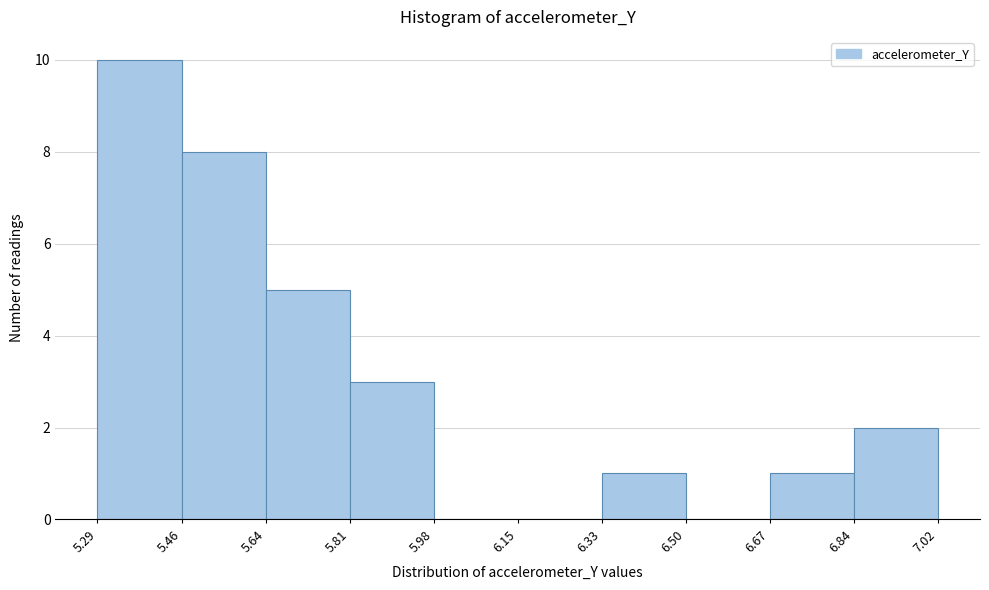

Reading left to right, transcribe this chart: for each bar, give the range it covers on the x-axis and its height. The values are not printed on the chart, so give them approximately, as read against the axis.

5.29 to 5.46: 10
5.46 to 5.64: 8
5.64 to 5.81: 5
5.81 to 5.98: 3
5.98 to 6.15: 0
6.15 to 6.33: 0
6.33 to 6.50: 1
6.50 to 6.67: 0
6.67 to 6.84: 1
6.84 to 7.02: 2